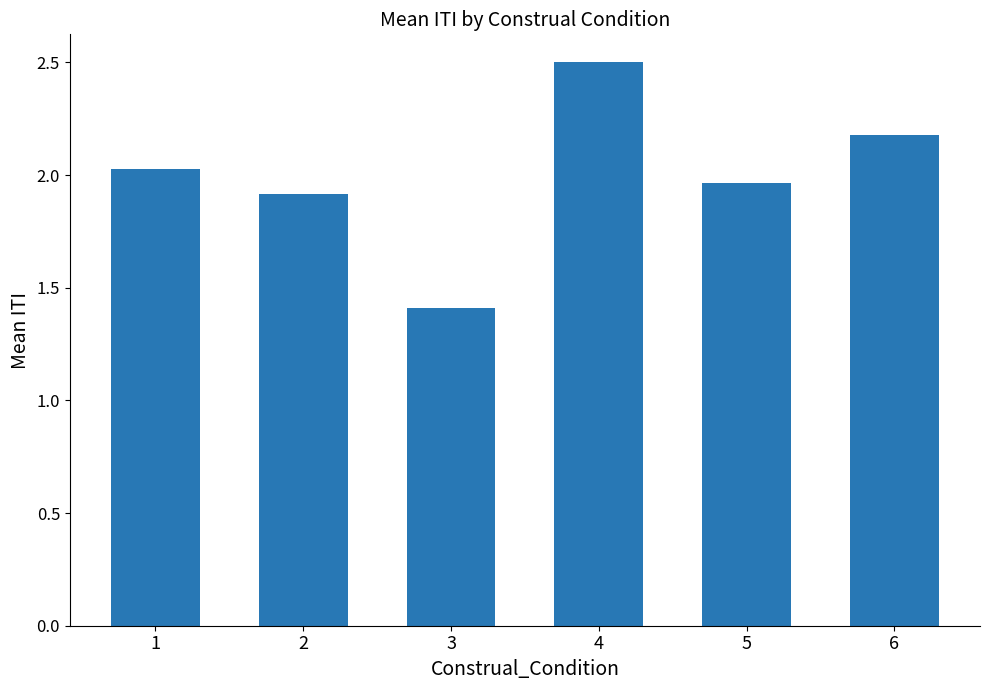

What is the sum of the values at 4 and 5?

4.5